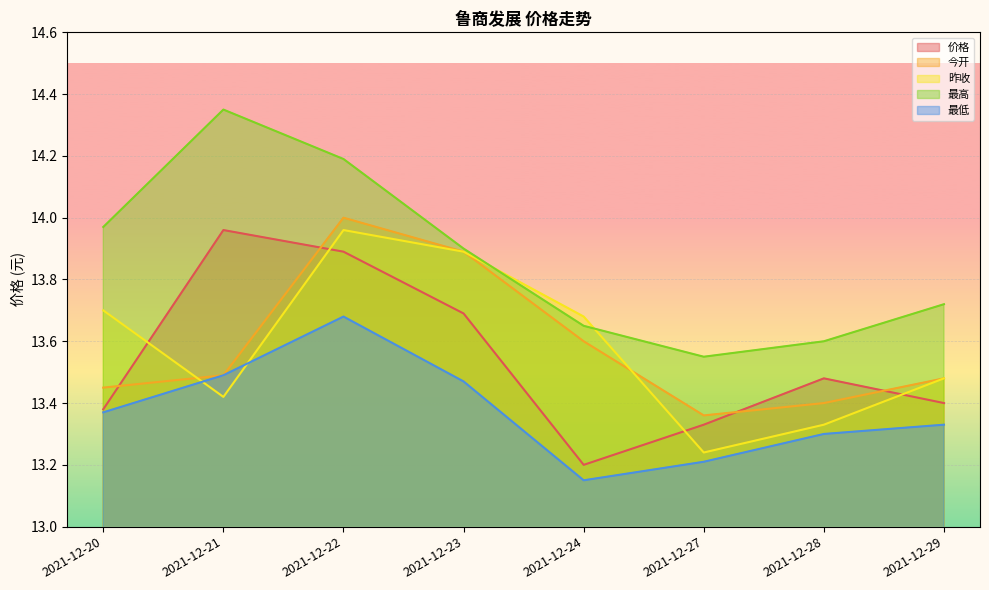

True or false: 最低 has more than 1 points higher than both neighbors.

False